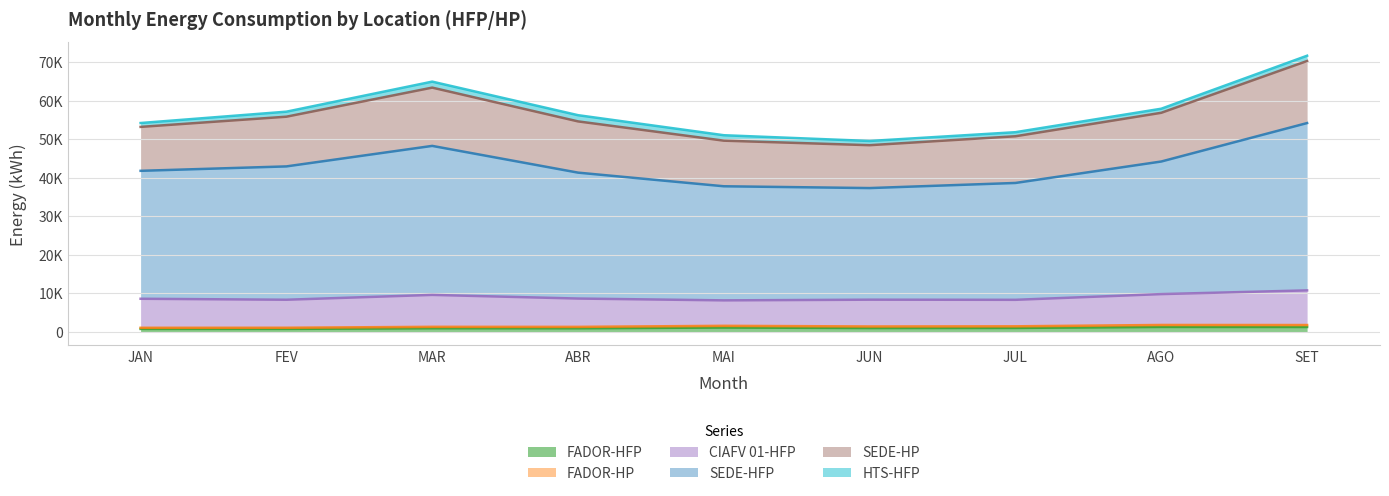

What is the sum of the FADOR-HFP values at FEV and MAI?

1724.2